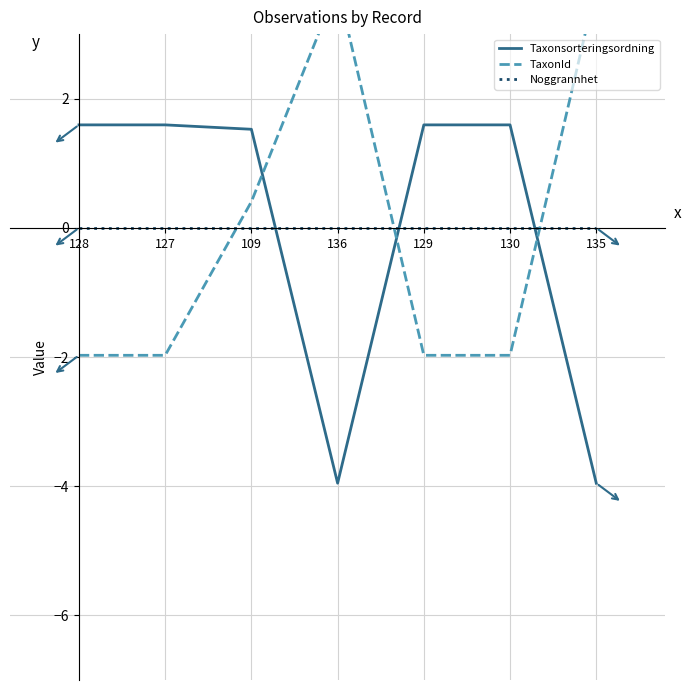

True or false: TaxonId and Noggrannhet cross at least once.

True